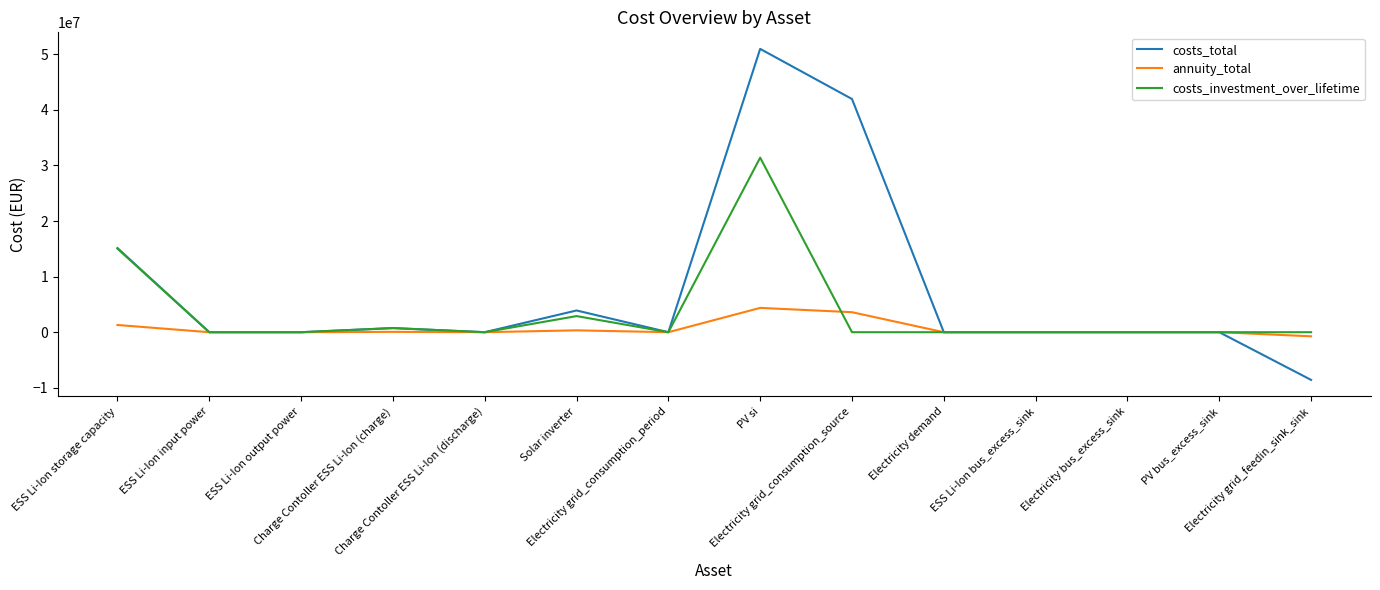

What is the smallest value displayed?

-8579540.8